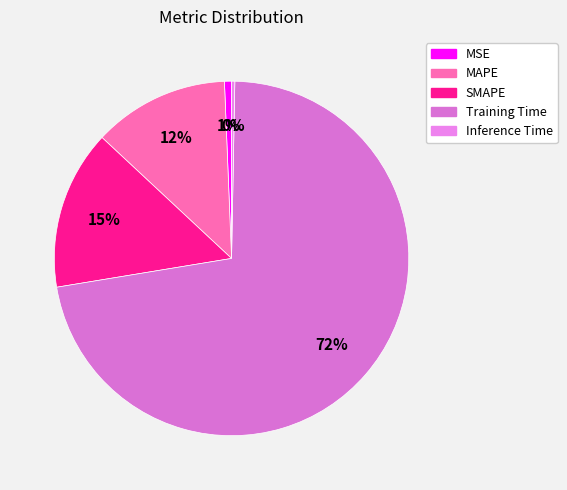

Which slice is the smallest?

Inference Time